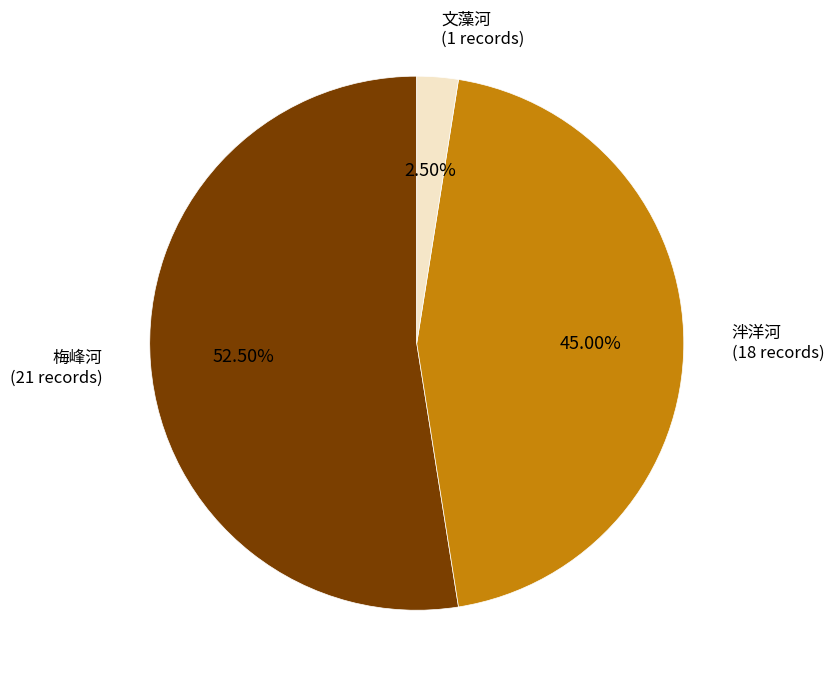

To the nearest percent, what portion does 泮洋河 represent?

45%